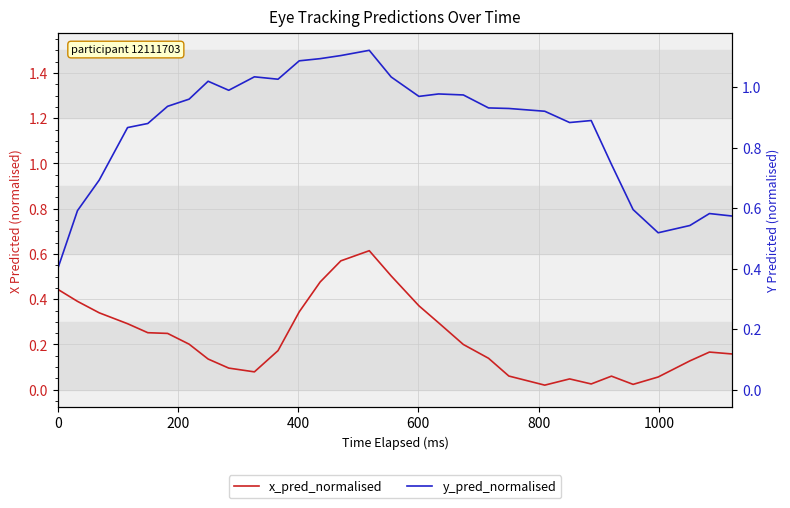

After their last crossing, which series has the higher values: x_pred_normalised or y_pred_normalised?

y_pred_normalised